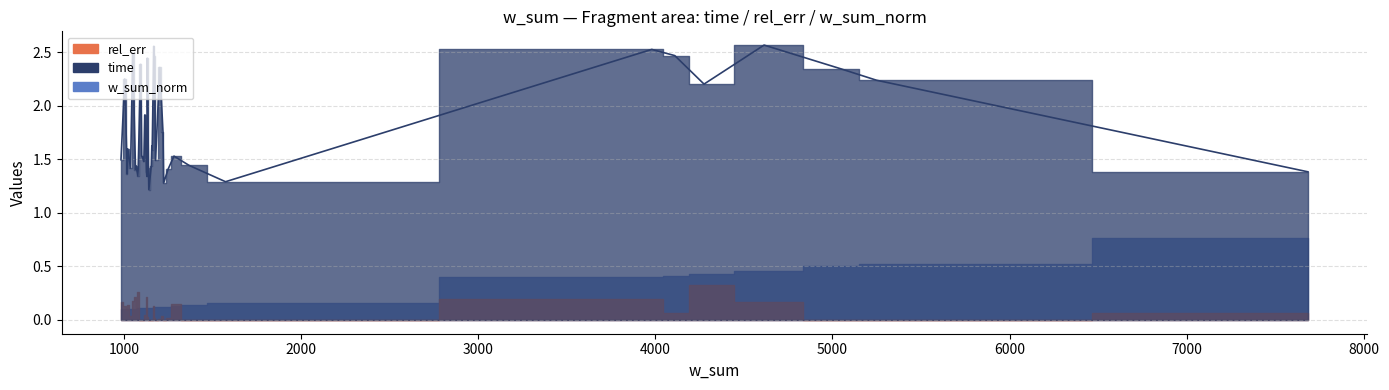

How many points are higher than both their immediate neighbors (excluding endpoints)?

13